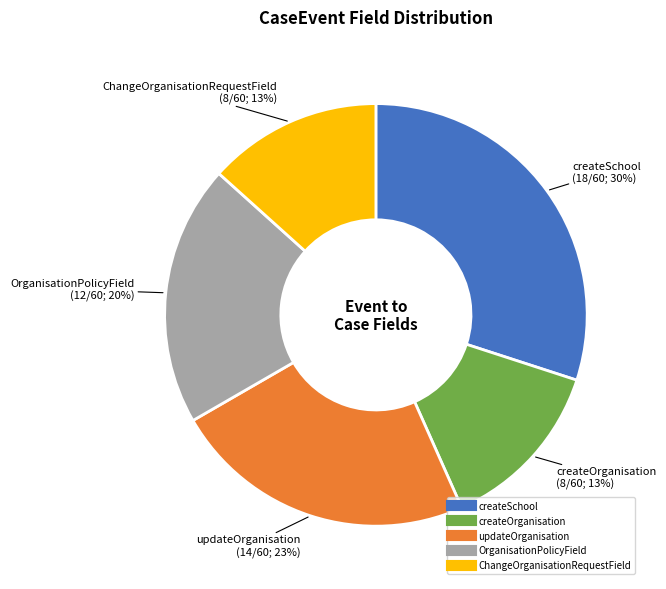

To the nearest percent, what is the difference between the largest and smallest slice percentages?

17%